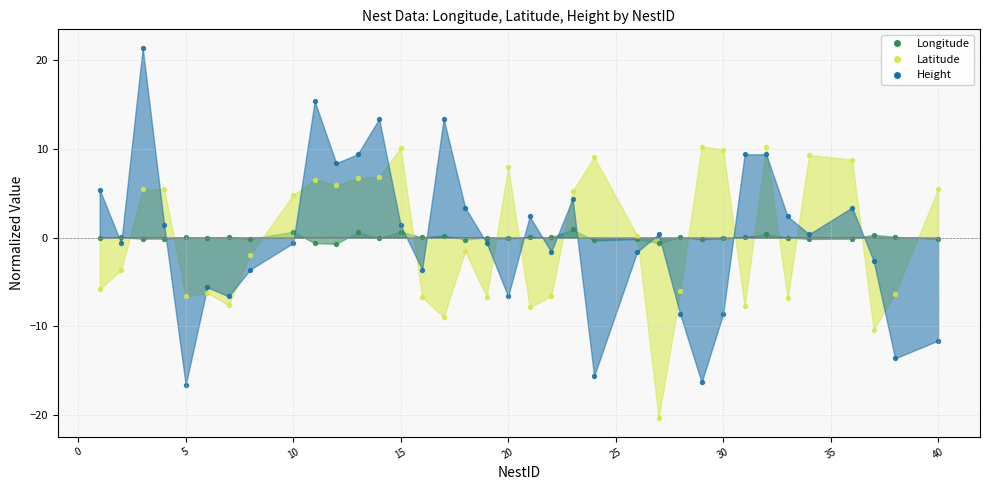

Which series has the largest total across all categories?

Latitude